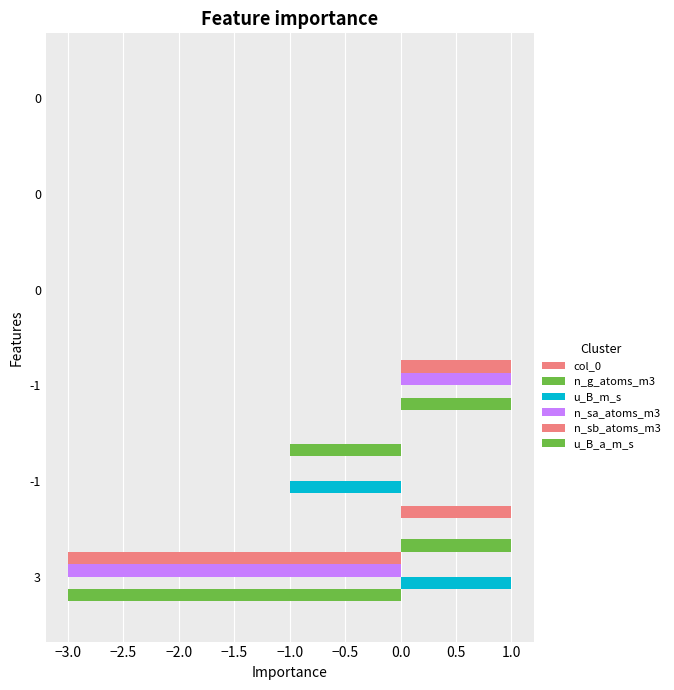

How many data points does each series have?

6